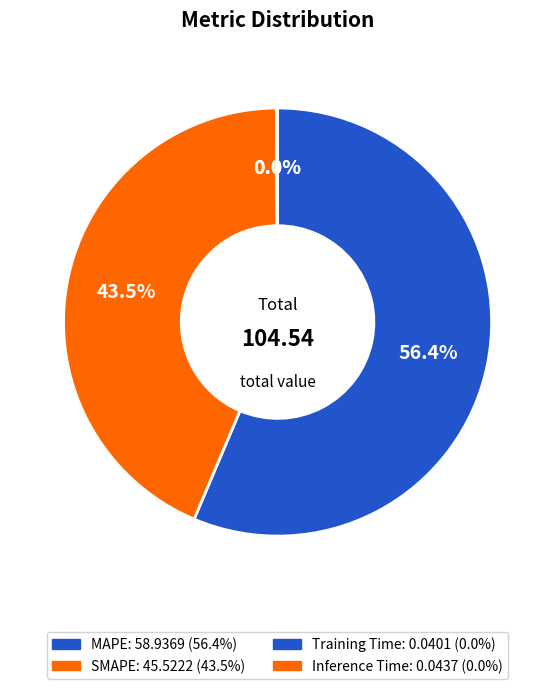

The SMAPE slice represents 44% of the pie. True or false?

True